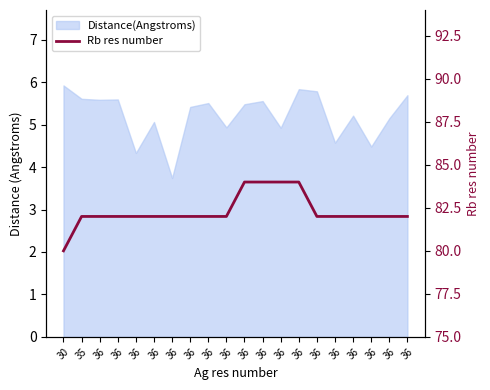

The chart shows a value of 82 at 35. True or false?

True